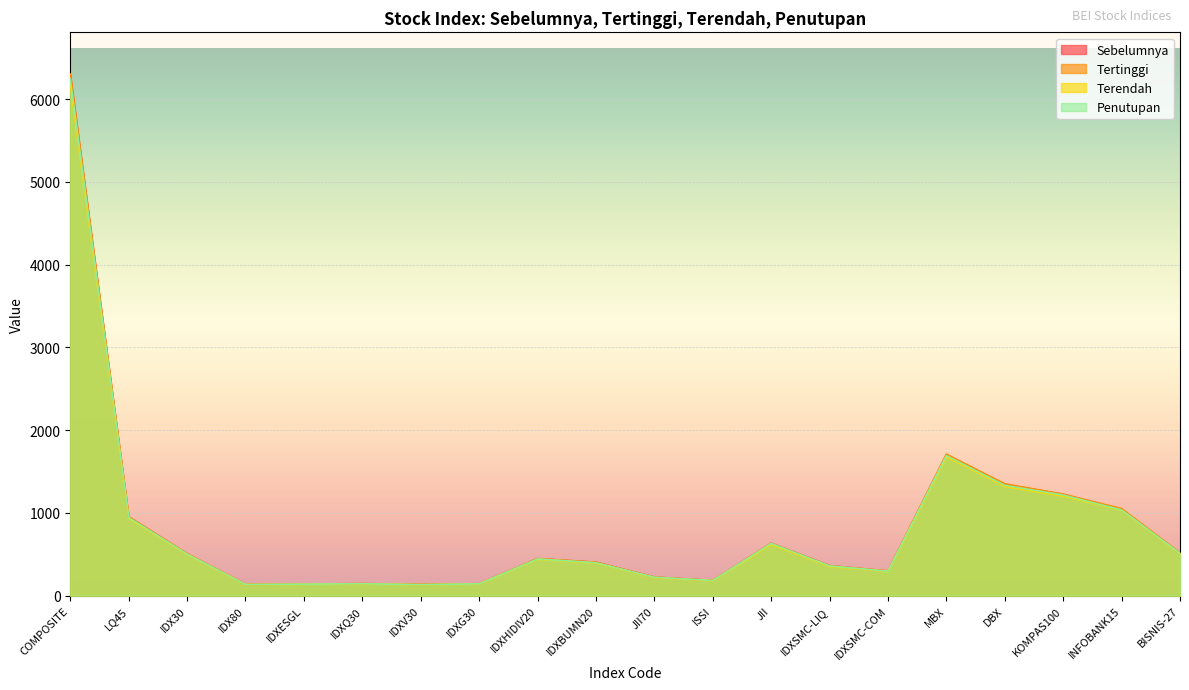

True or false: Terendah and Sebelumnya cross at least once.

False